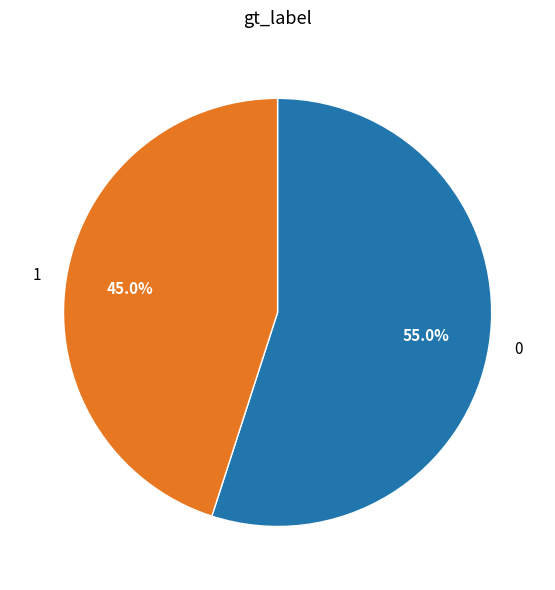

What is the smallest slice in the pie chart?

1